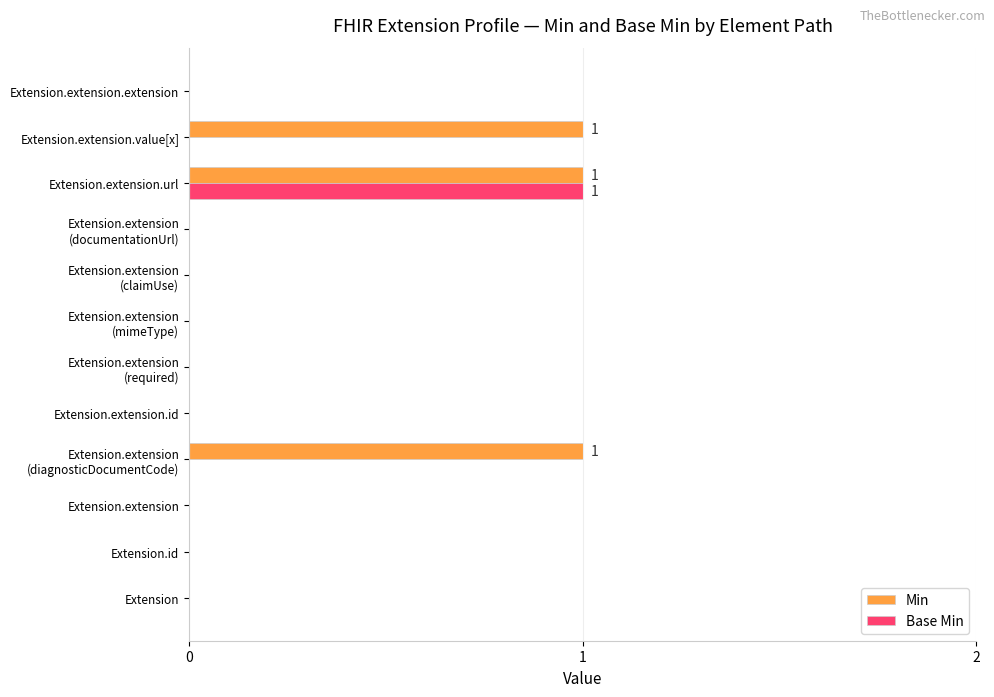

What is the sum of all Min values?

3